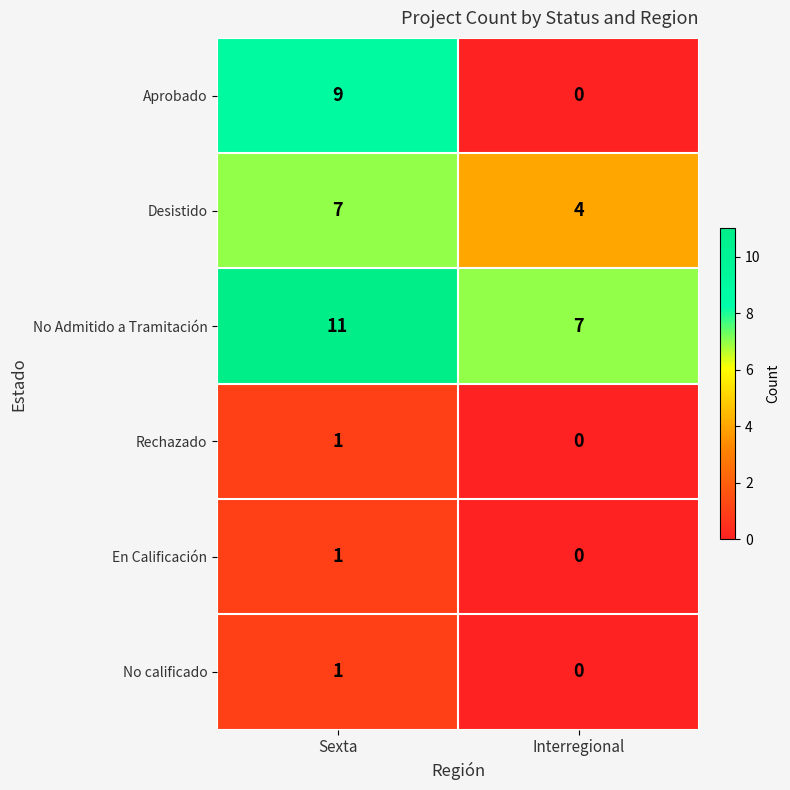

At which category is the sum across all series the highest?

Sexta